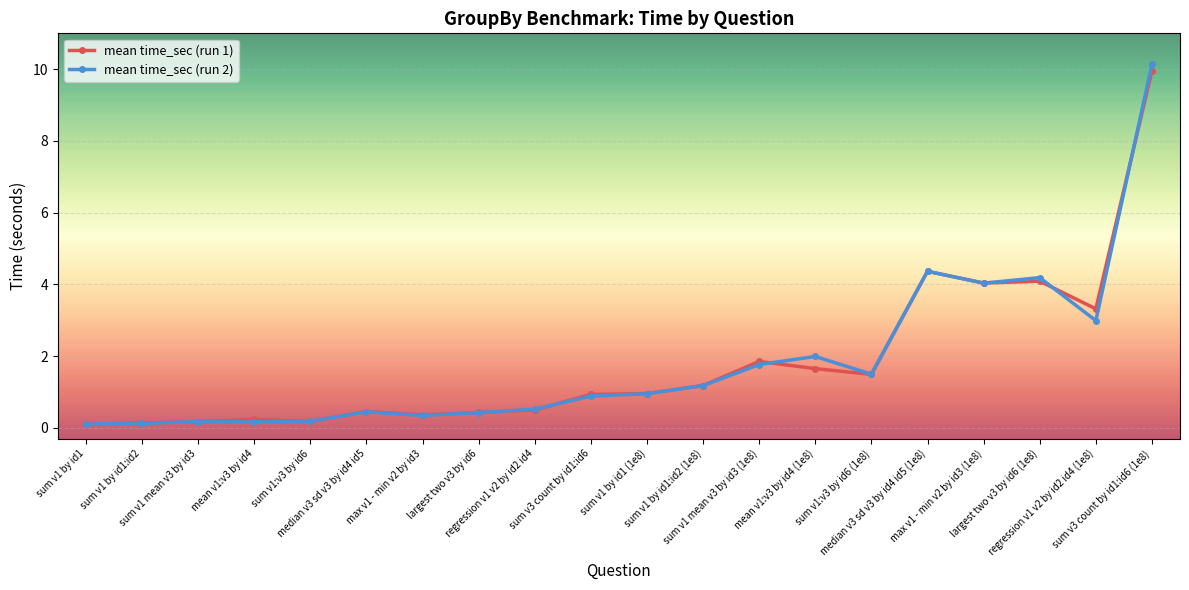

True or false: mean time_sec (run 1) has more than 1 interior local peaks.

True